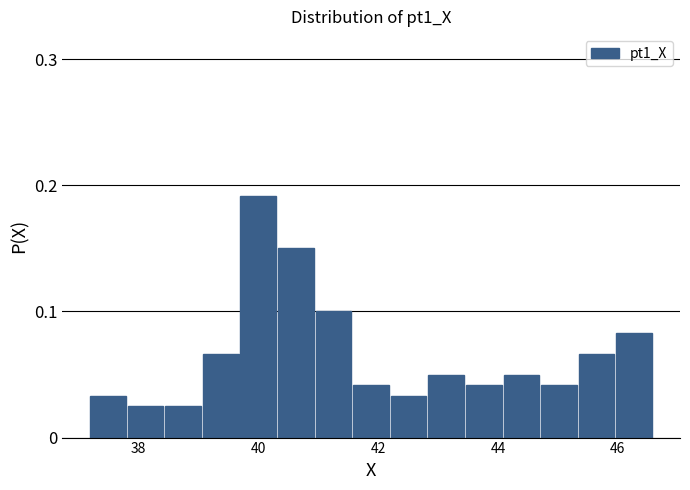

Read against the x-axis, roughly where is the centre of the tallest bar?

40.0